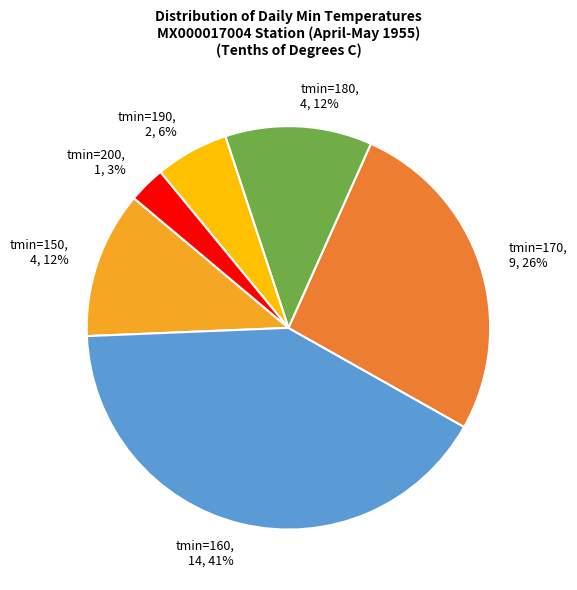

Count the number of slices in the pie.

6